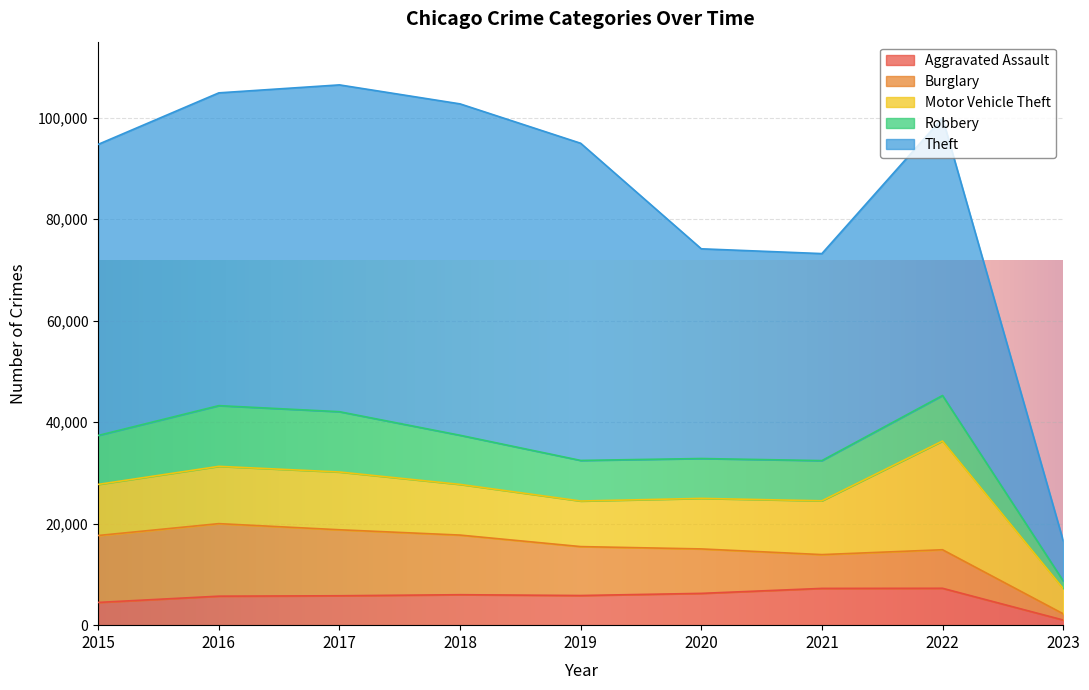

Which series changed the most between 2017 and 2021?

Theft